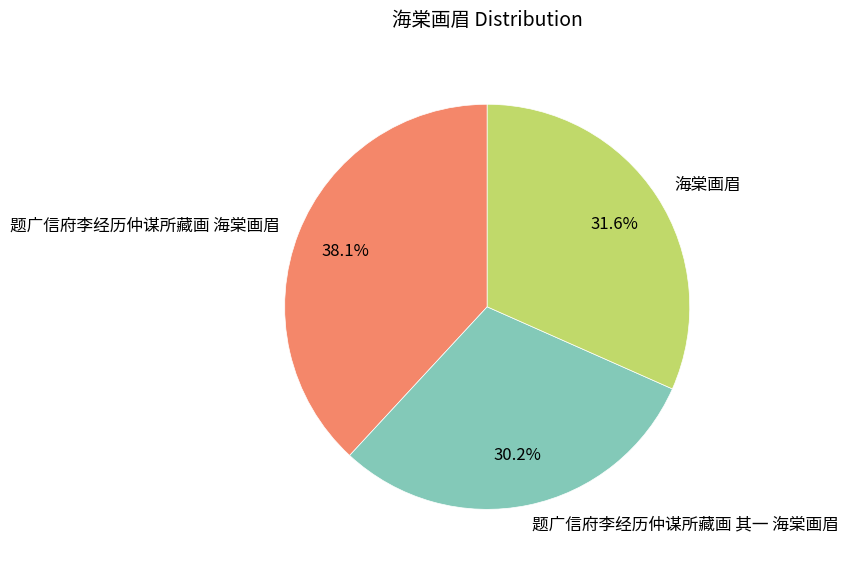

Which has a higher value, 海棠画眉 or 题广信府李经历仲谋所藏画 海棠画眉?

题广信府李经历仲谋所藏画 海棠画眉